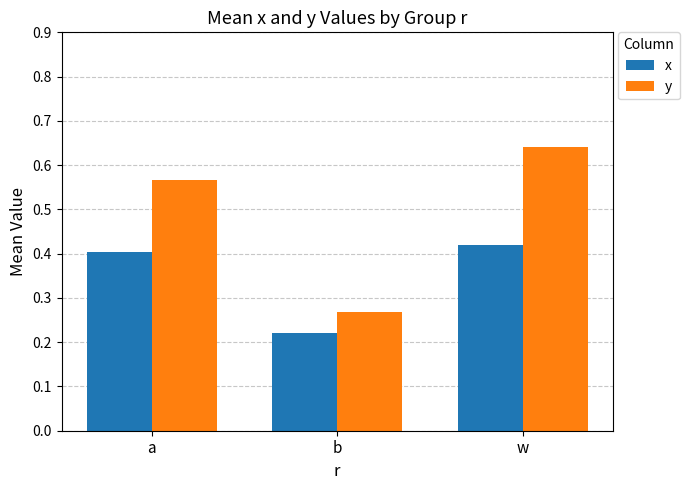

What are all the series names shown in the legend?

x, y